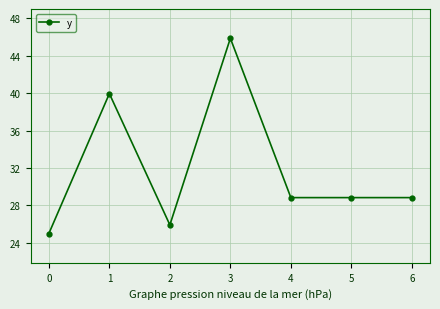

How many values are below 28?

2